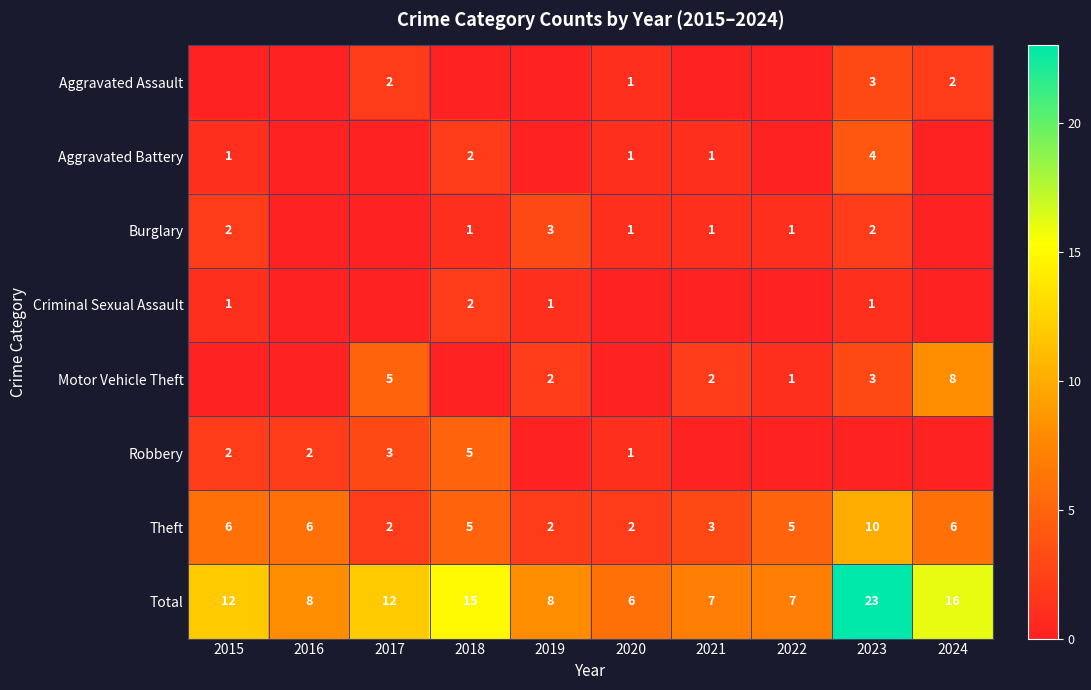

Is the value of Burglary at 2015 greater than the value of Aggravated Battery at 2023?

No